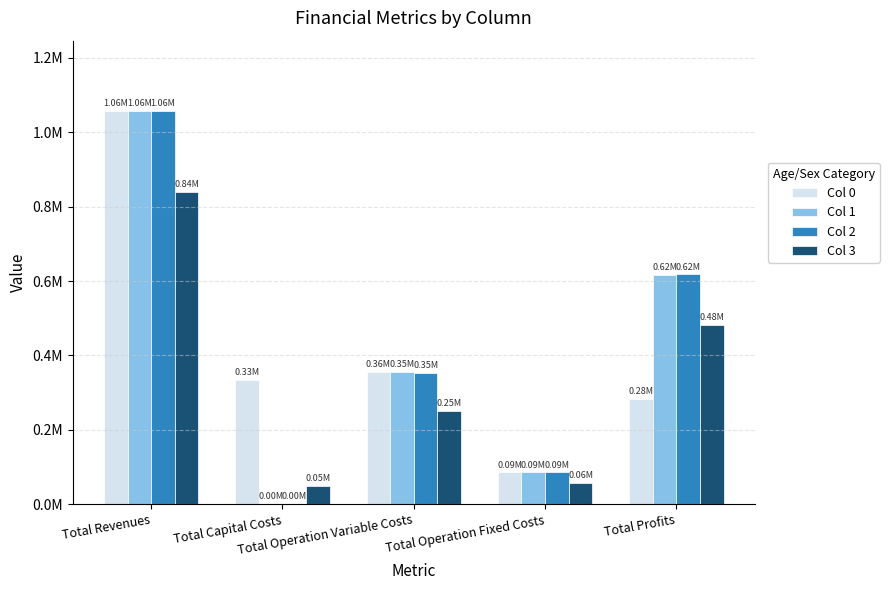

Which series changed the most between Total Revenues and Total Operation Fixed Costs?

Col 1